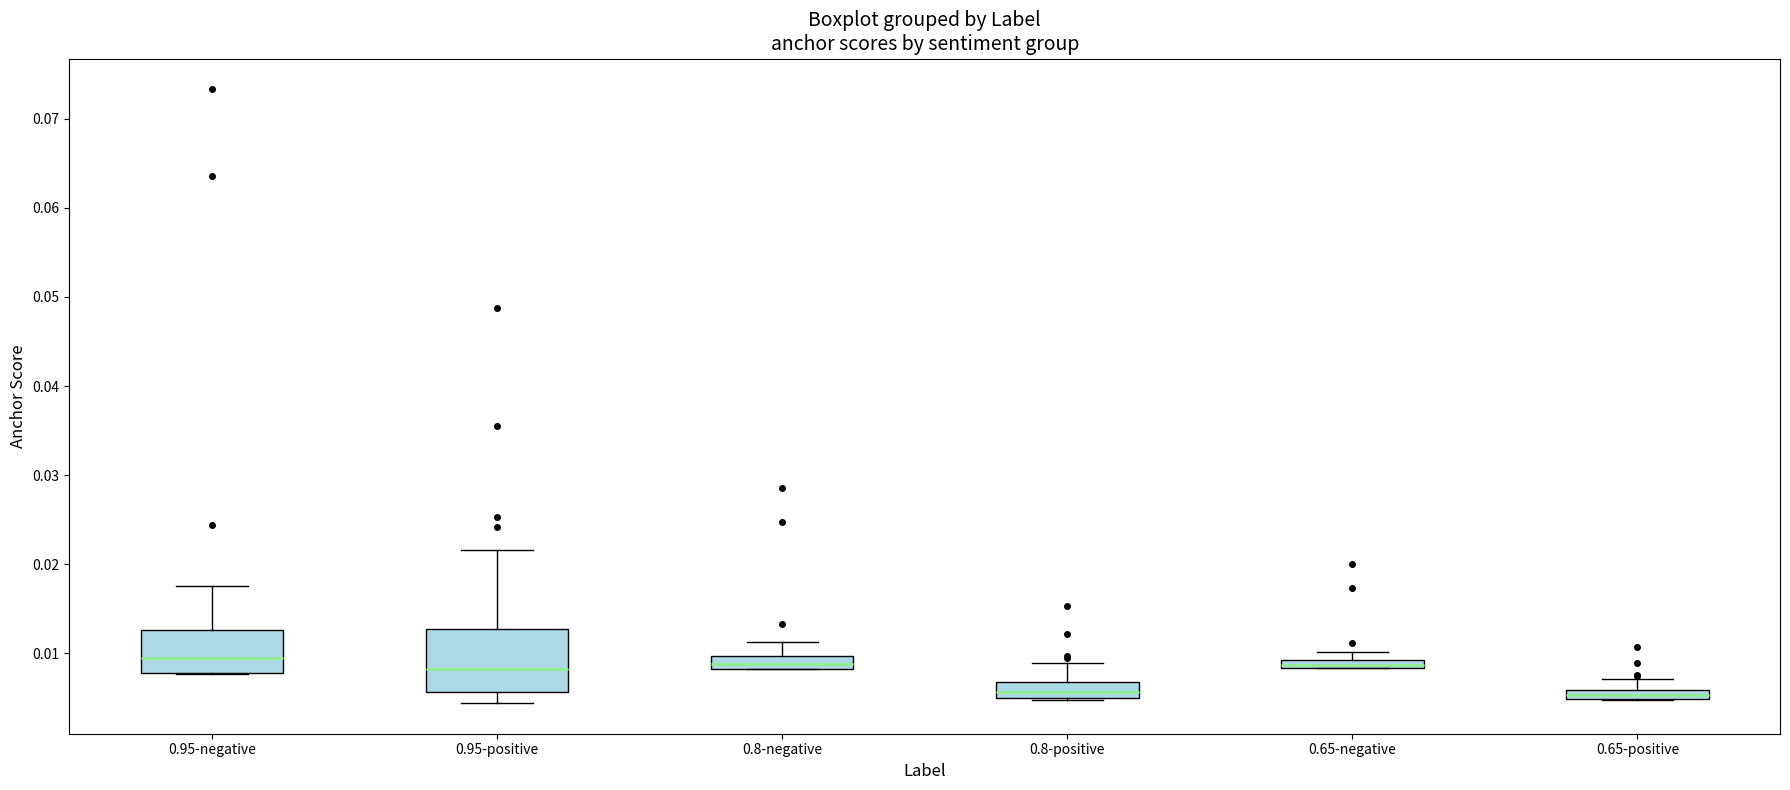

Where does the upper whisker of the box for 0.95-negative end on the y-axis? The values are not printed on the chart, so give them approximately, as read against the axis.

0.018